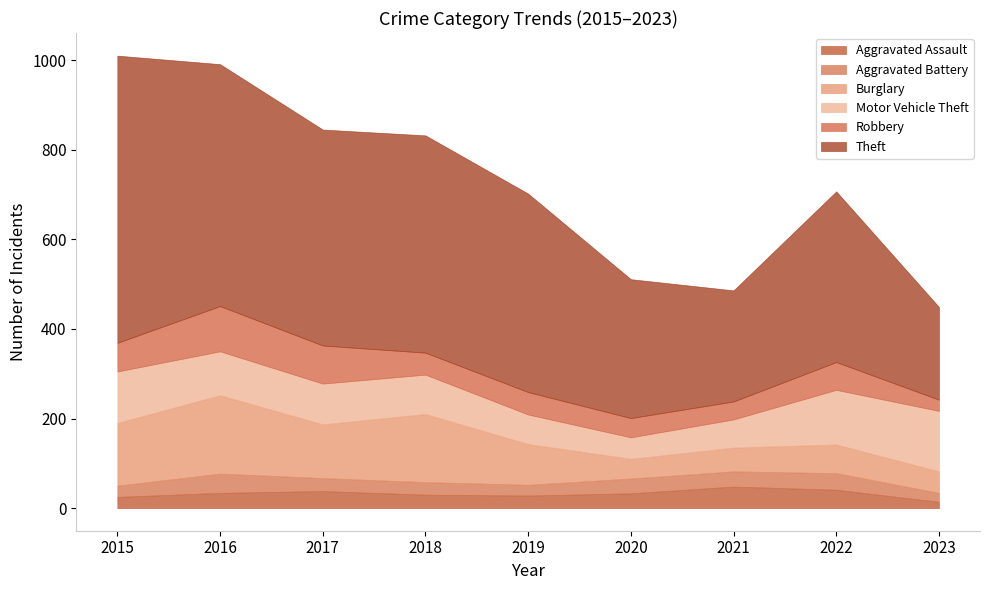

Which series has the largest total across all categories?

Theft